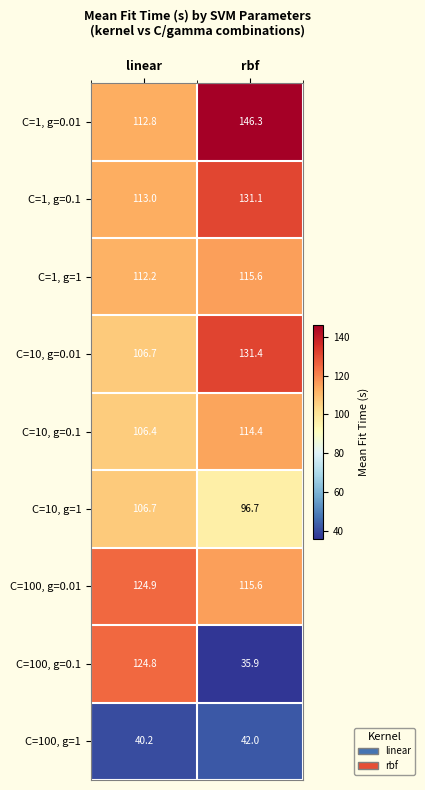

Which label corresponds to the largest value in the chart?

rbf